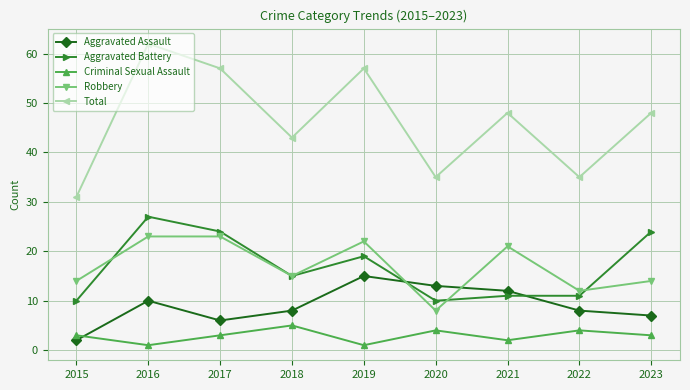

What is the average value of the Aggravated Battery series?

17